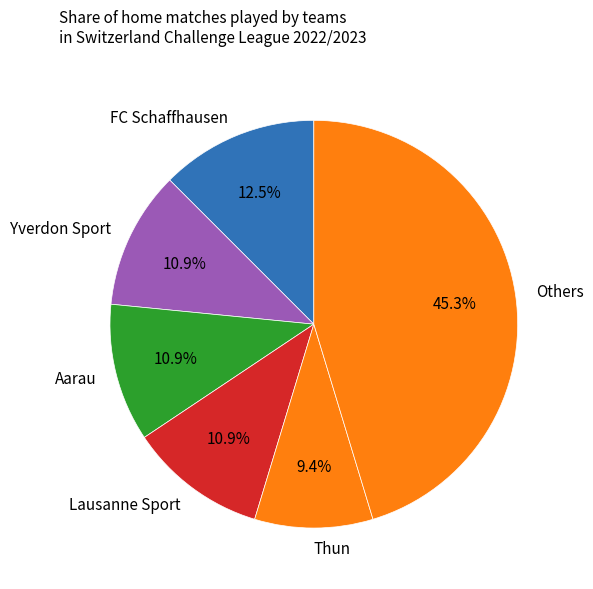

Approximately how many times larger is the value at FC Schaffhausen compared to Yverdon Sport?

1.1